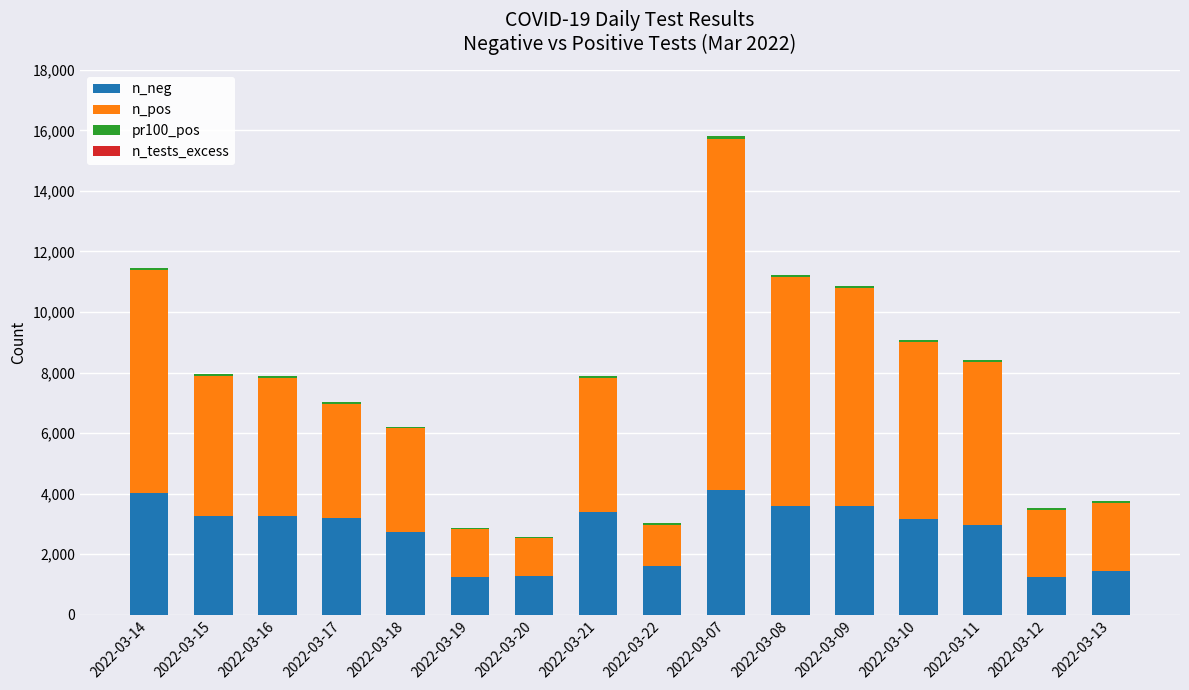

How many data points does each series have?

16